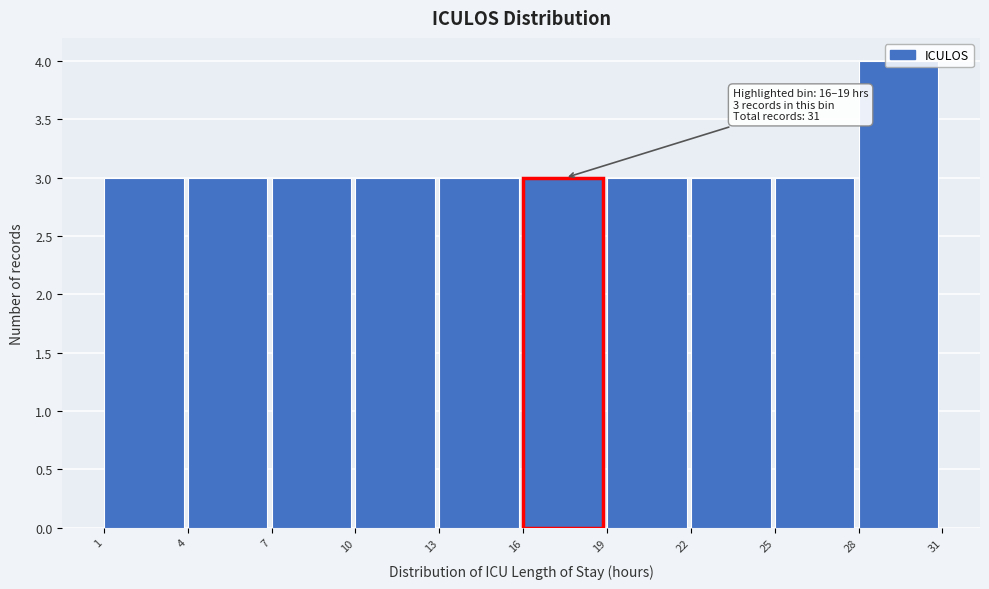

Which range on the x-axis has the tallest bar?

28 to 31